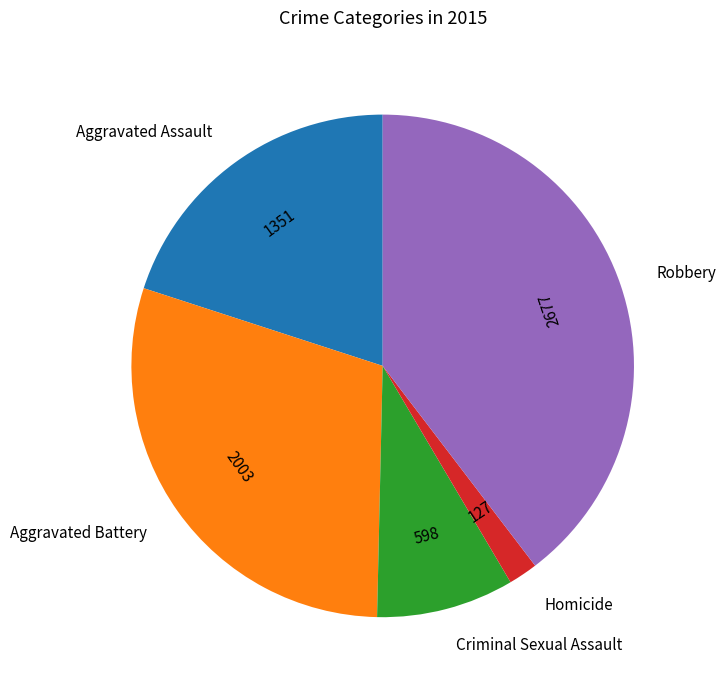

Which has a higher value, Robbery or Aggravated Battery?

Robbery